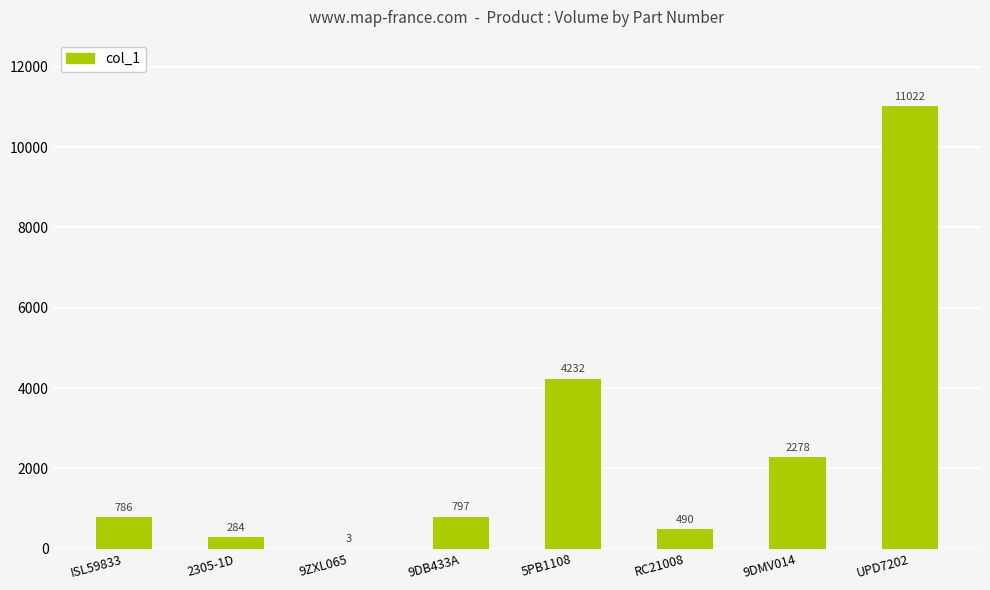

Reading right to left, transcribe all the data shown in this chart.

UPD7202=11022	9DMV014=2278	RC21008=490	5PB1108=4232	9DB433A=797	9ZXL065=3	2305-1D=284	ISL59833=786